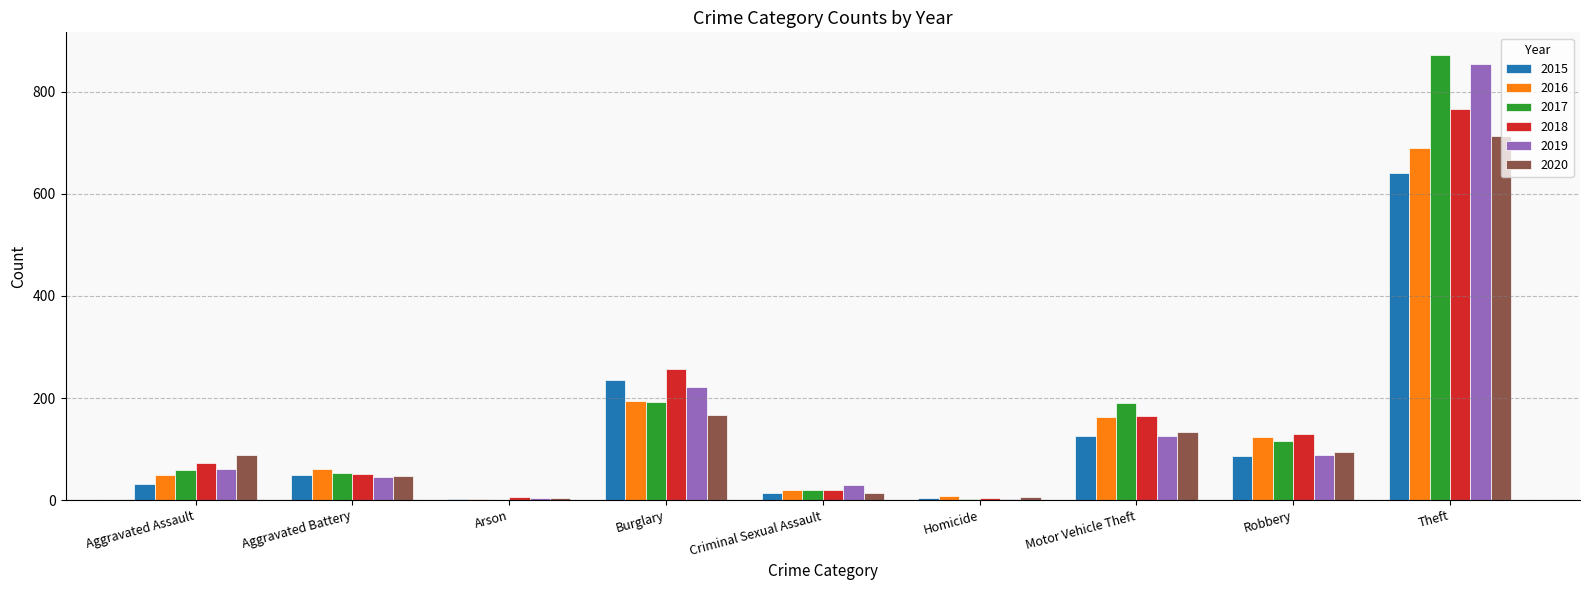

Is the value of 2018 at Motor Vehicle Theft greater than the value of 2017 at Aggravated Battery?

Yes